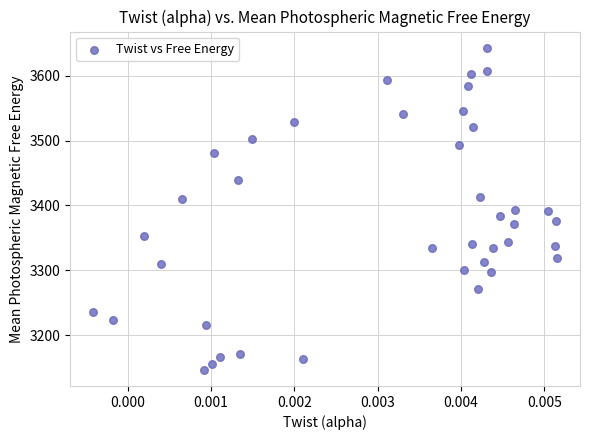

What is the range of Y values (max minus min)?

497.1